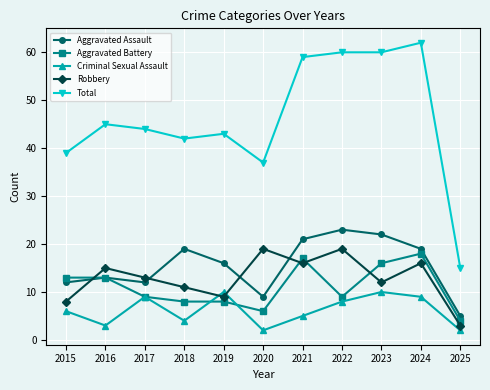

Which series changed the most between 2018 and 2025?

Total